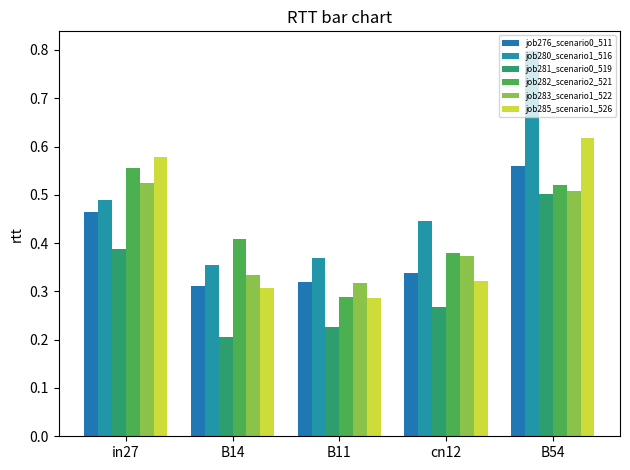

At which category does the chart reach its minimum across all series?

B14